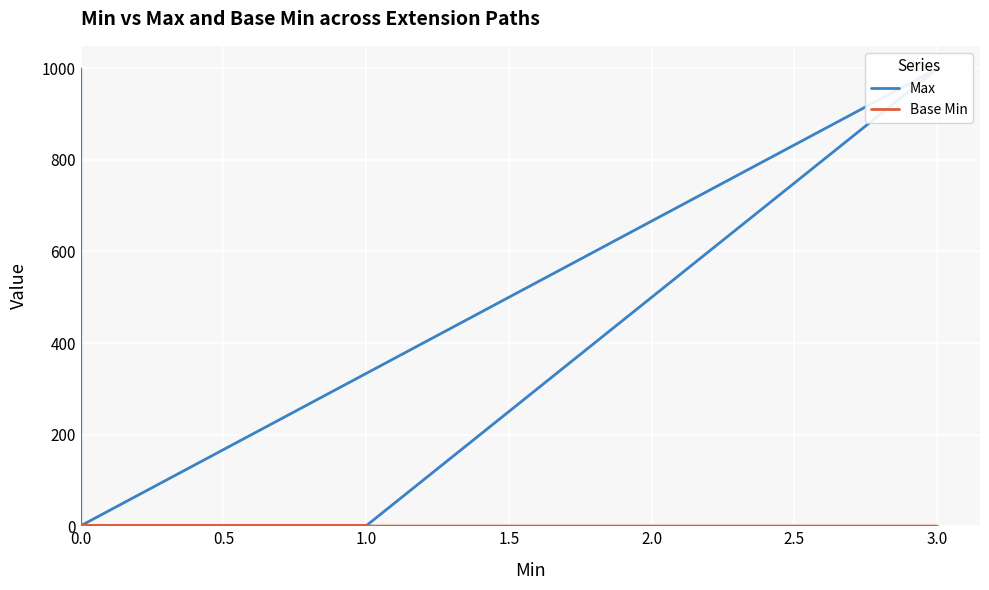

Is the value of Base Min at 0.0 greater than the value of Max at 0.0?

No